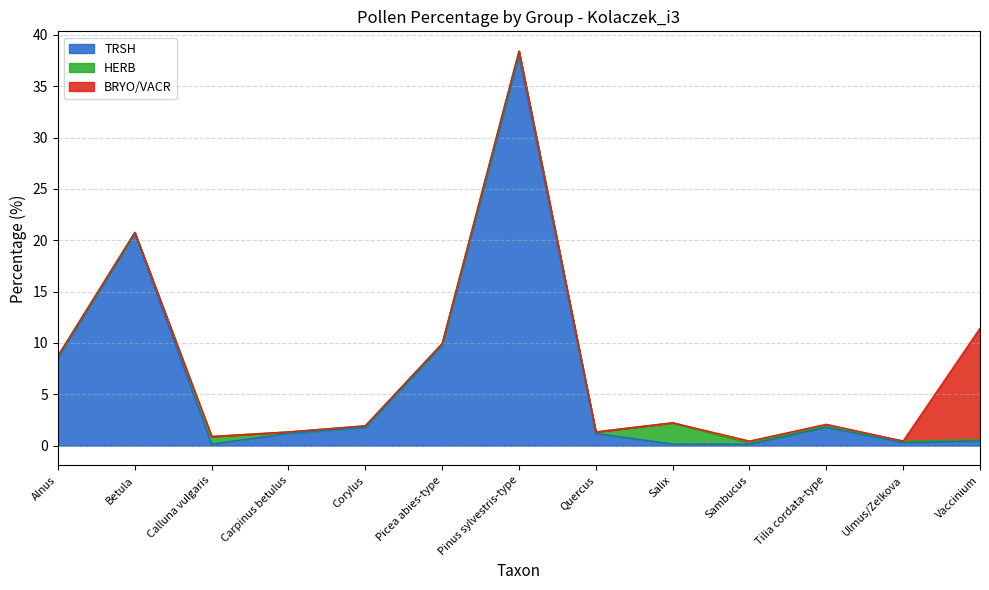

Is it true that TRSH equals 8.6 at Alnus?

True